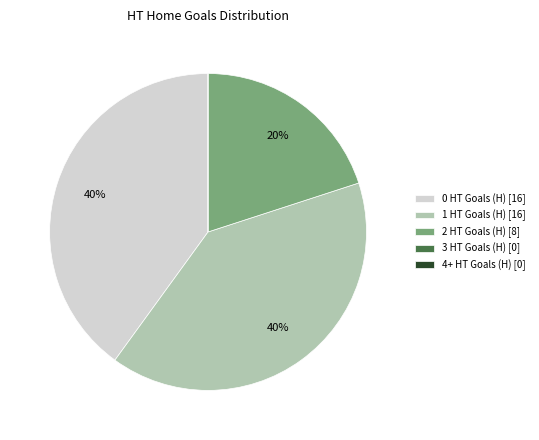

To the nearest percent, what portion does 0 HT Goals (H) [16] represent?

40%